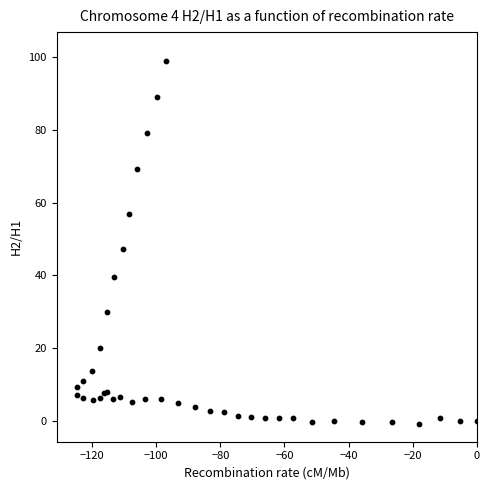

What Y value in the scatter plot is closest to 49?

47.2